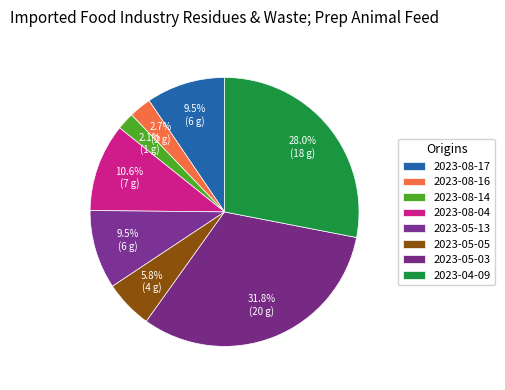

To the nearest percent, what is the average slice percentage?

12%